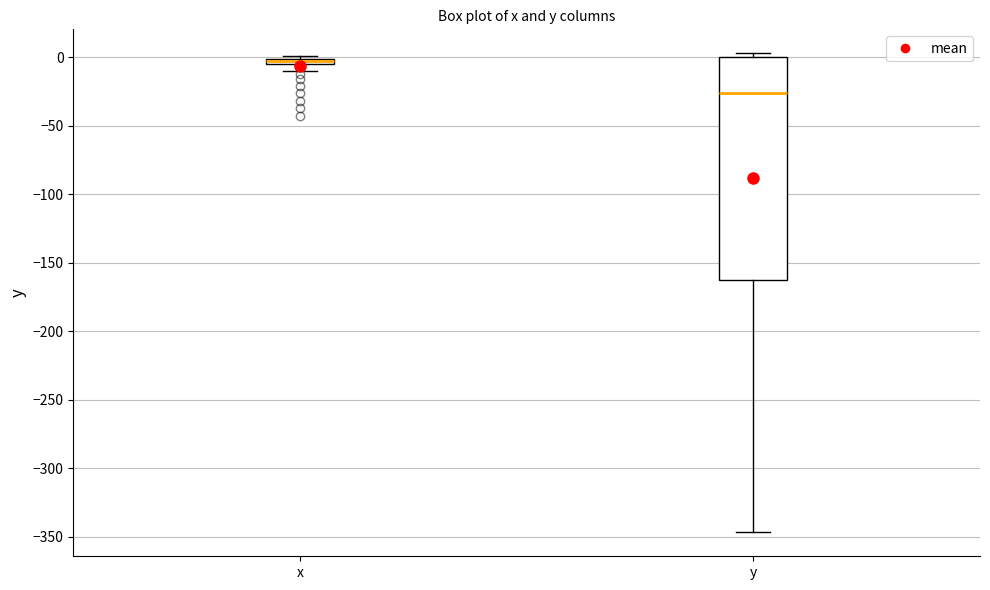

Which box is the tallest, from its lower edge to its upper edge?

y